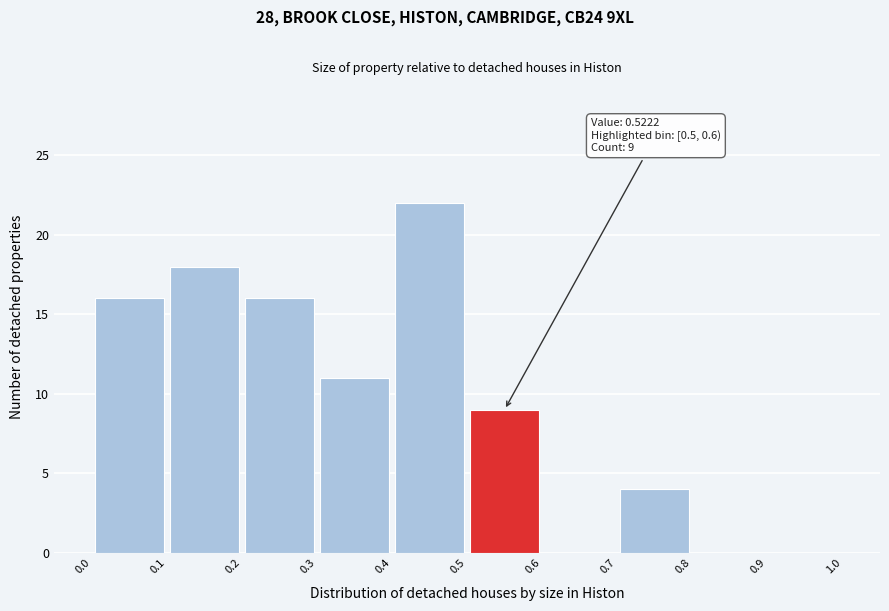

Over which range of the x-axis is the bar tallest?

0.4 to 0.5